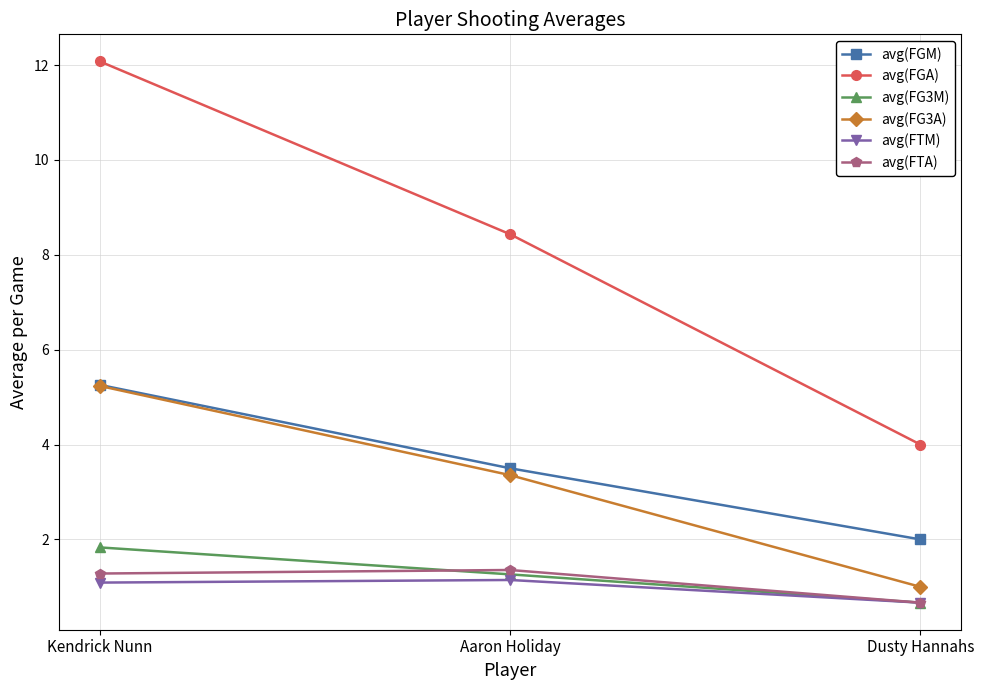

Does the chart display data point markers on the line(s)?

Yes